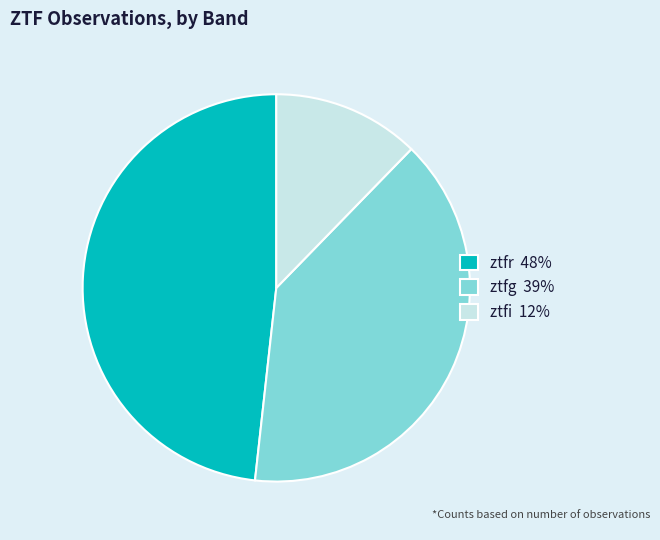

Which category has the smallest portion of the pie?

ztfi